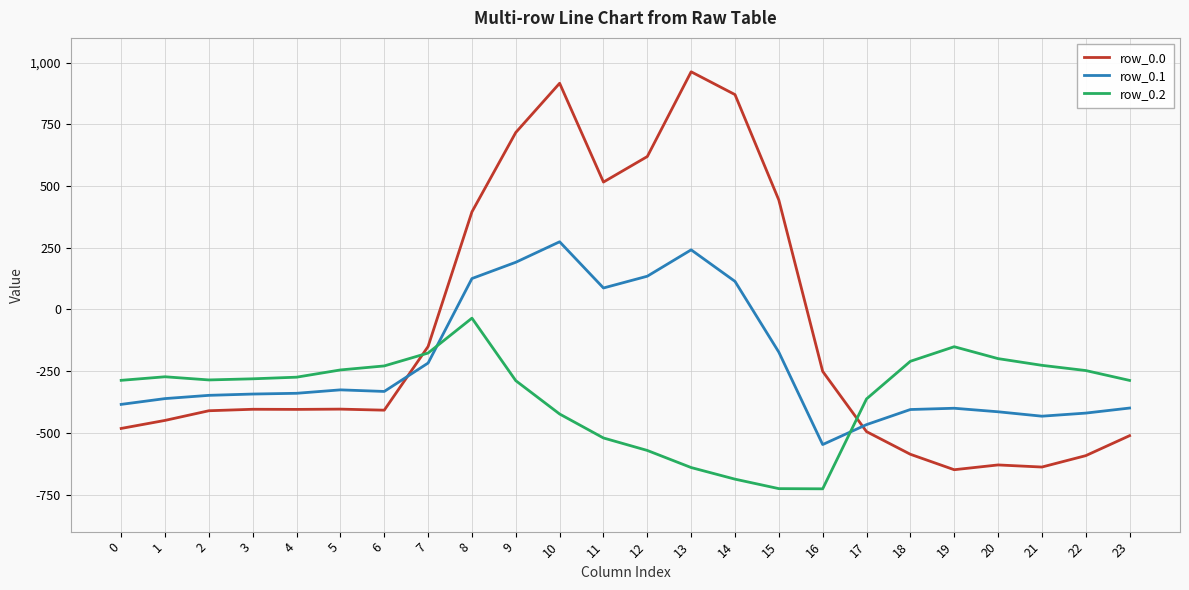

What is the sum of the row_0.2 values at 10 and 5?

-668.6